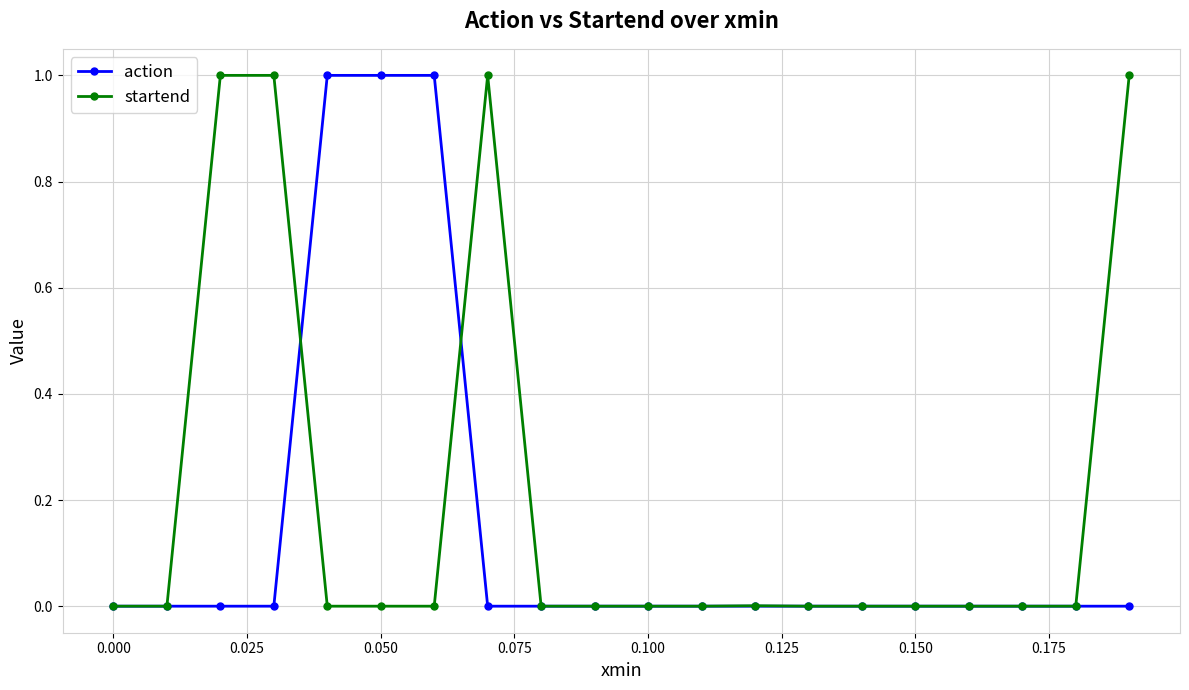

What are all the series names shown in the legend?

action, startend